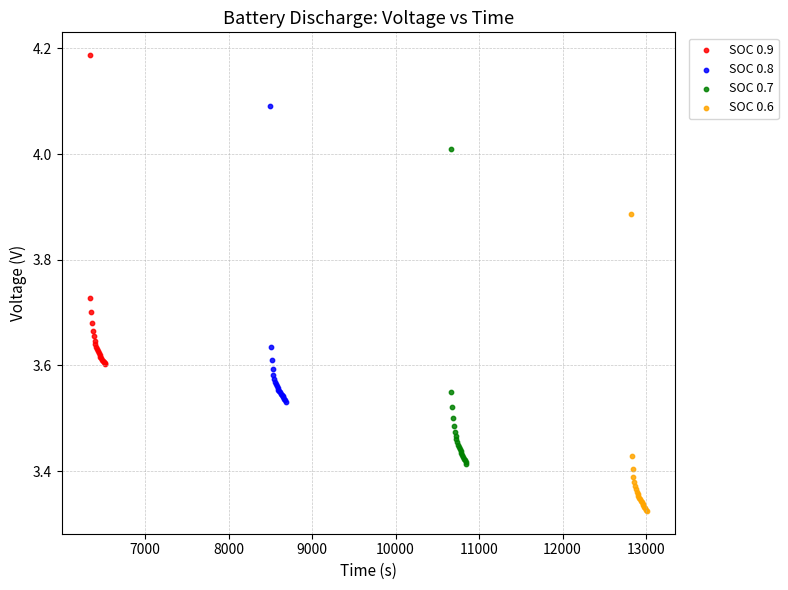

Which series reaches the maximum Y coordinate?

SOC 0.9